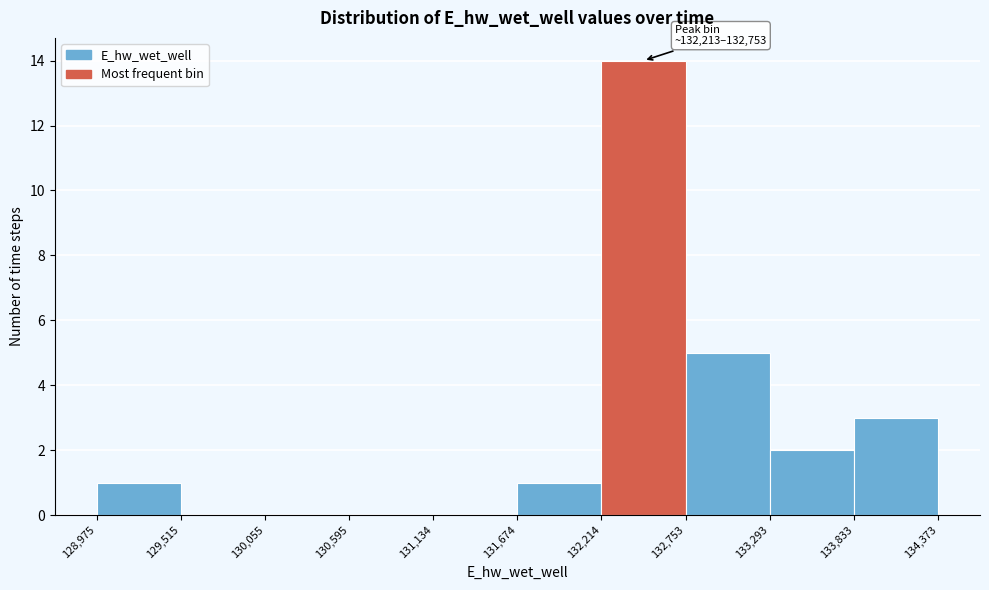

Over which range of the x-axis is the bar tallest?

132,214 to 132,753